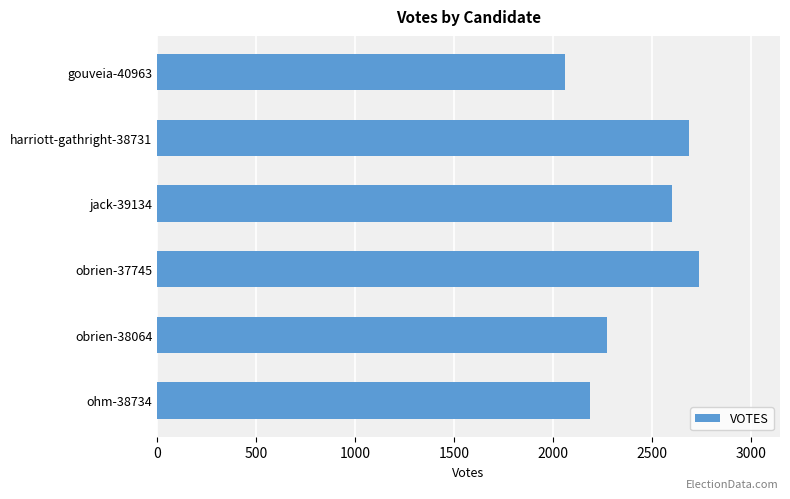

True or false: the data shows 3414 at ohm-38734.

False